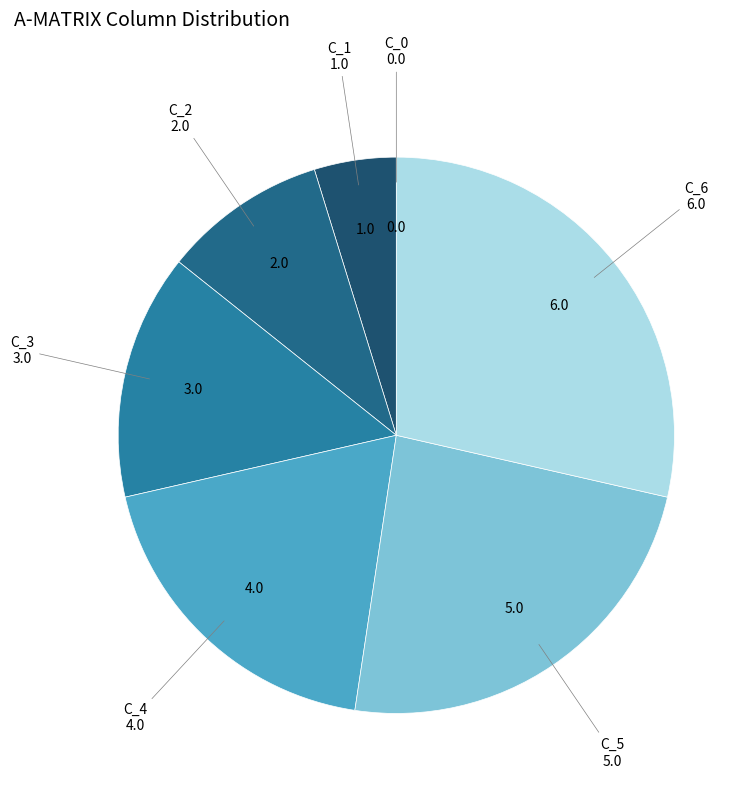

What is the ratio of the value at C_4 to the value at C_2?

2.0